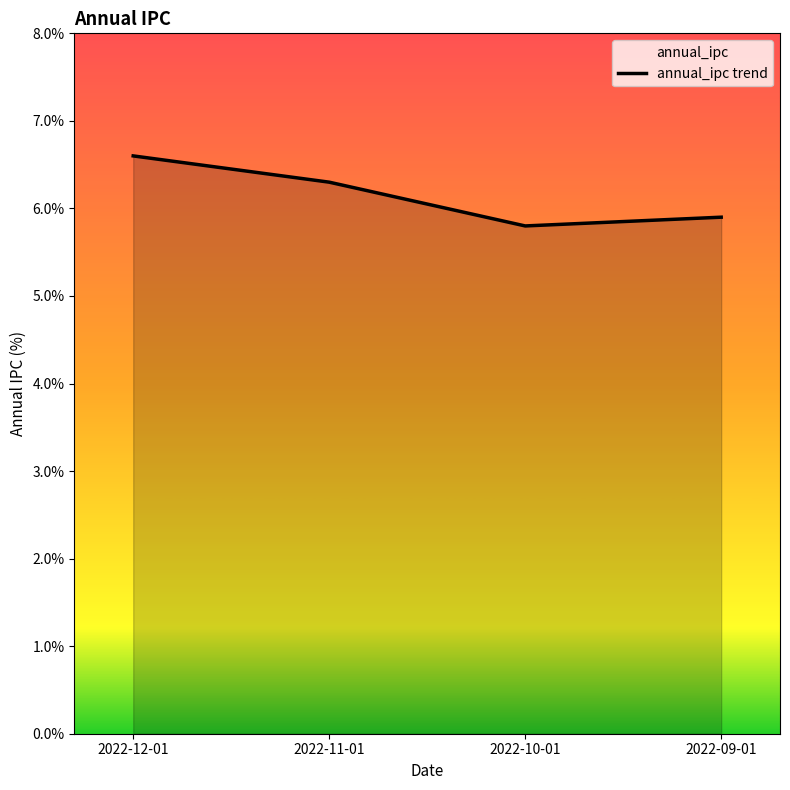

Which label corresponds to the smallest value in the chart?

2022-10-01